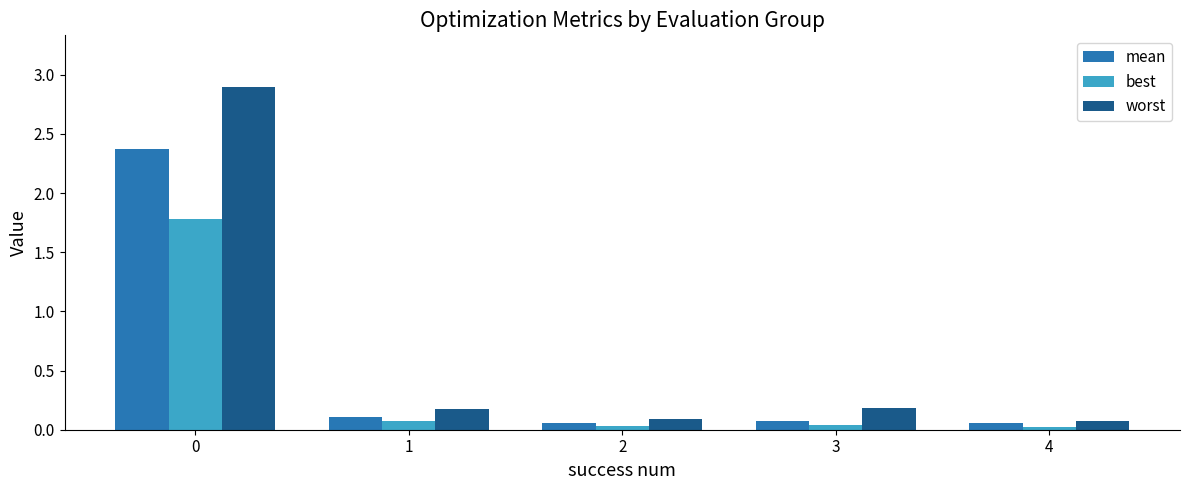

The best series shows 1.8 at 0. True or false?

True